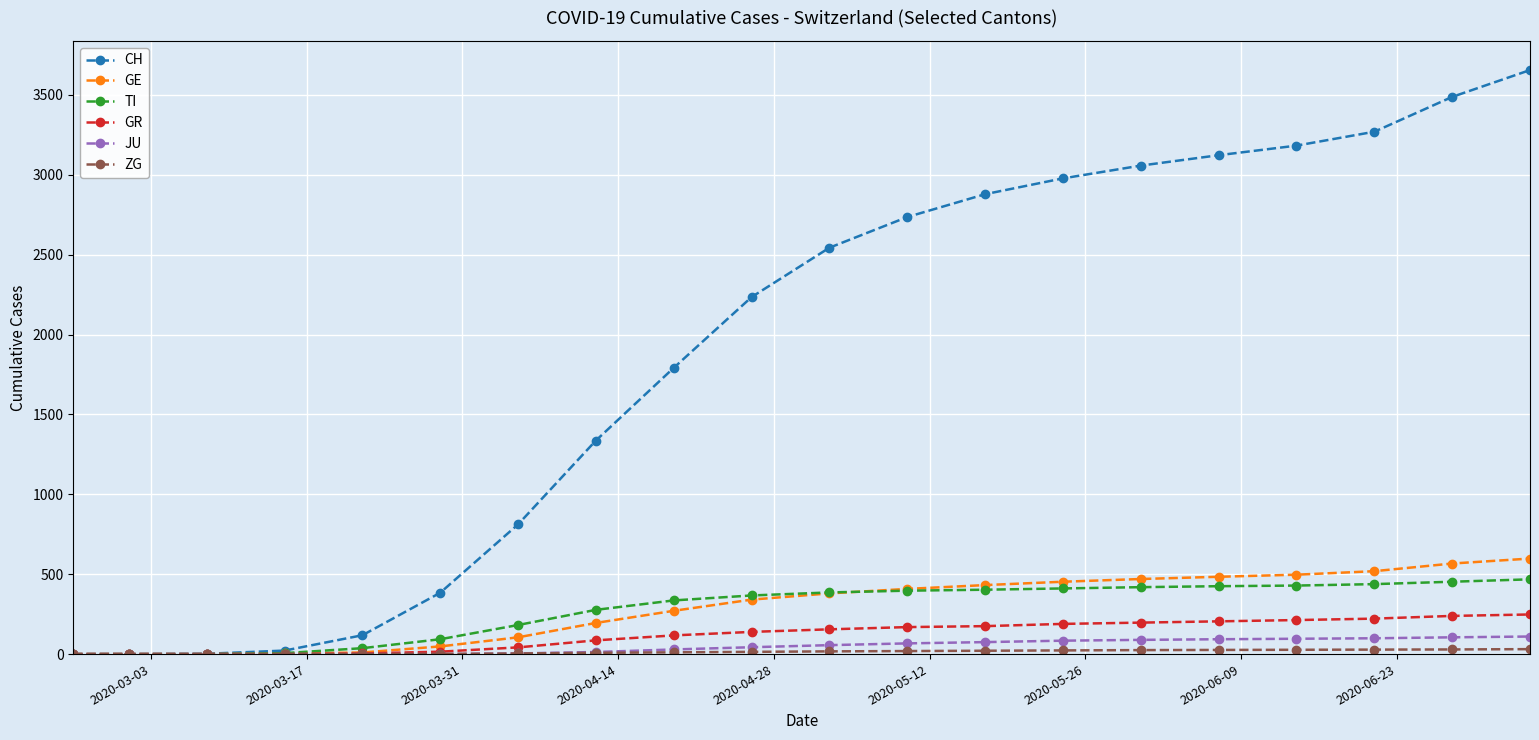

Does the chart display data point markers on the line(s)?

Yes